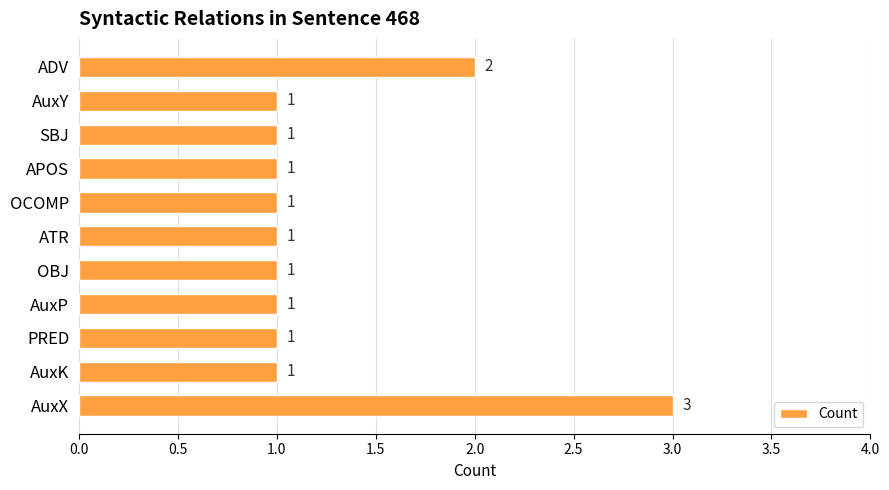

At which label is the value closest to 2?

ADV